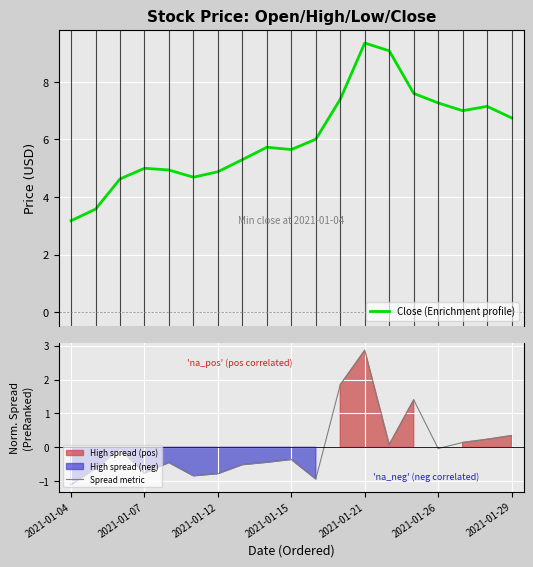

What is the minimum value shown in the chart?

-1.1